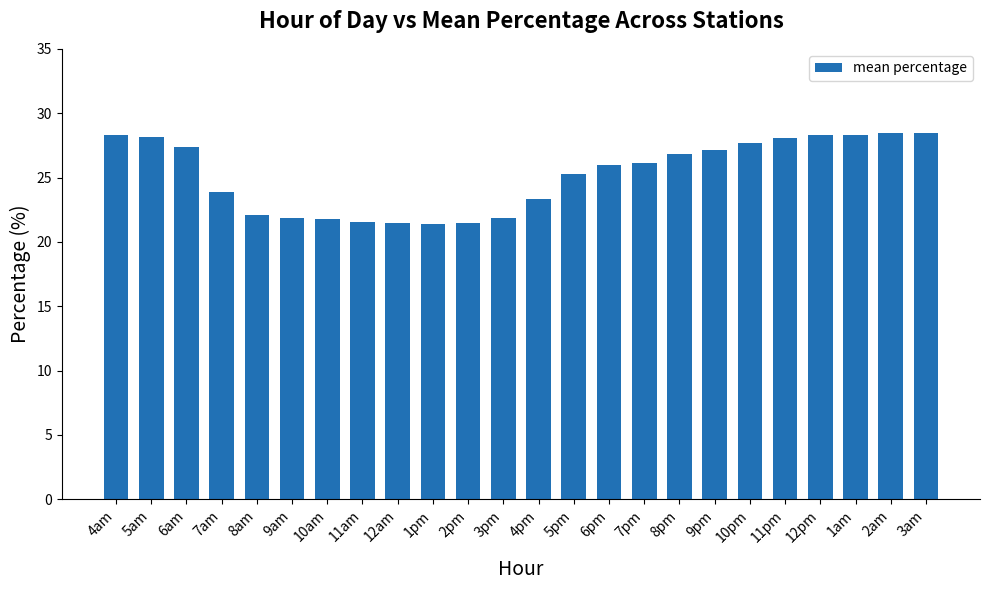

What value does the data have at 3am?

28.5